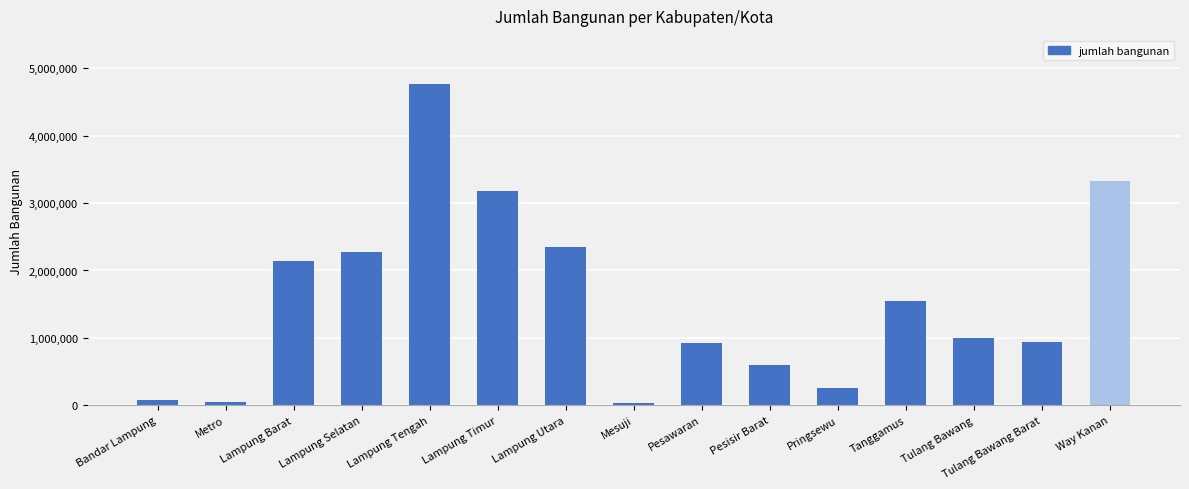

How many data points does each series have?

15